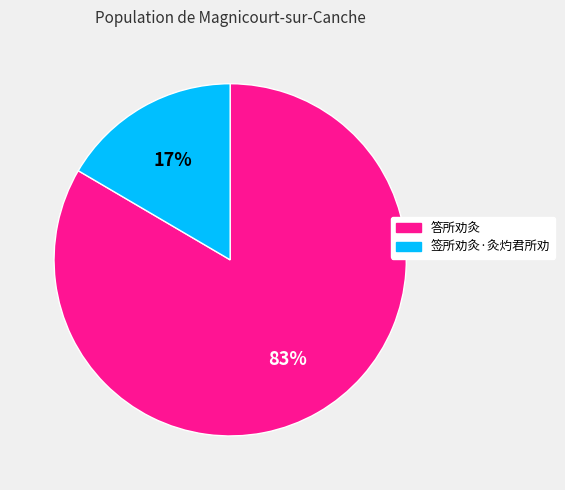

Combined, do 答所劝灸 and 签所劝灸·灸灼君所劝 account for over 50%?

Yes